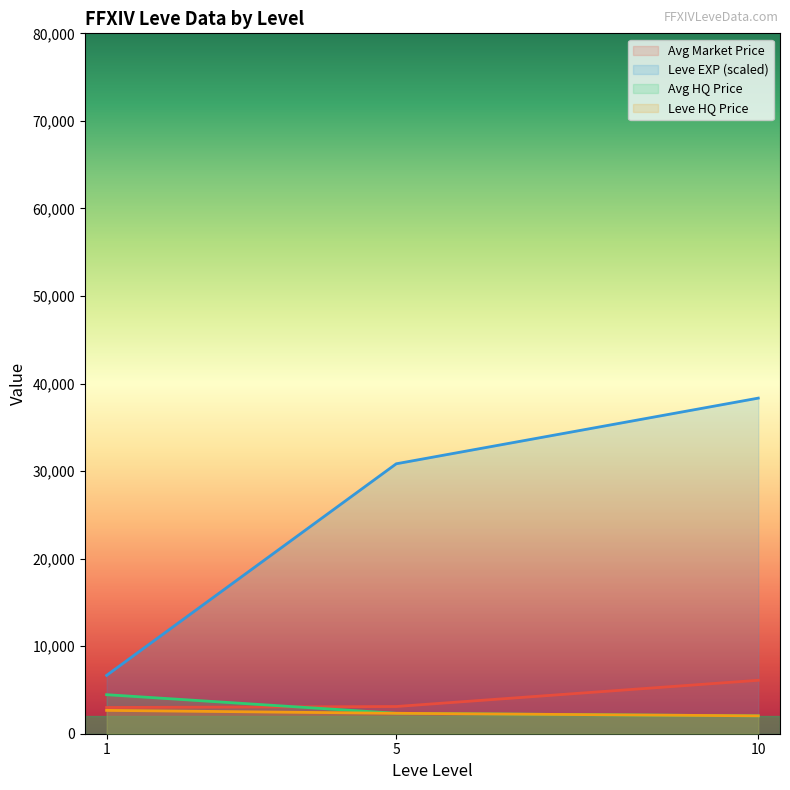

What is the difference between the highest and lowest values at 5?

28500.0